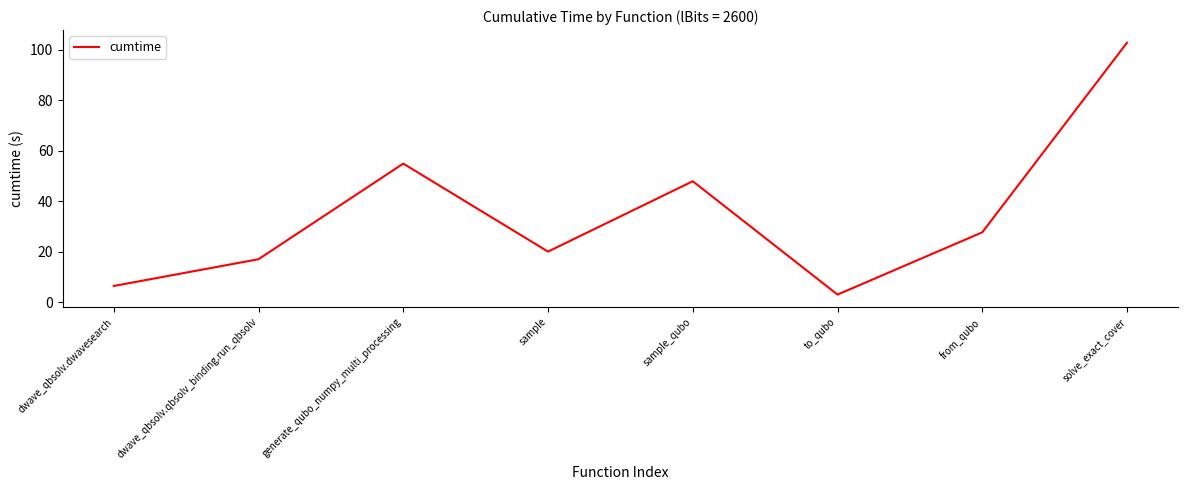

The chart shows a value of 20.6 at solve_exact_cover. True or false?

False